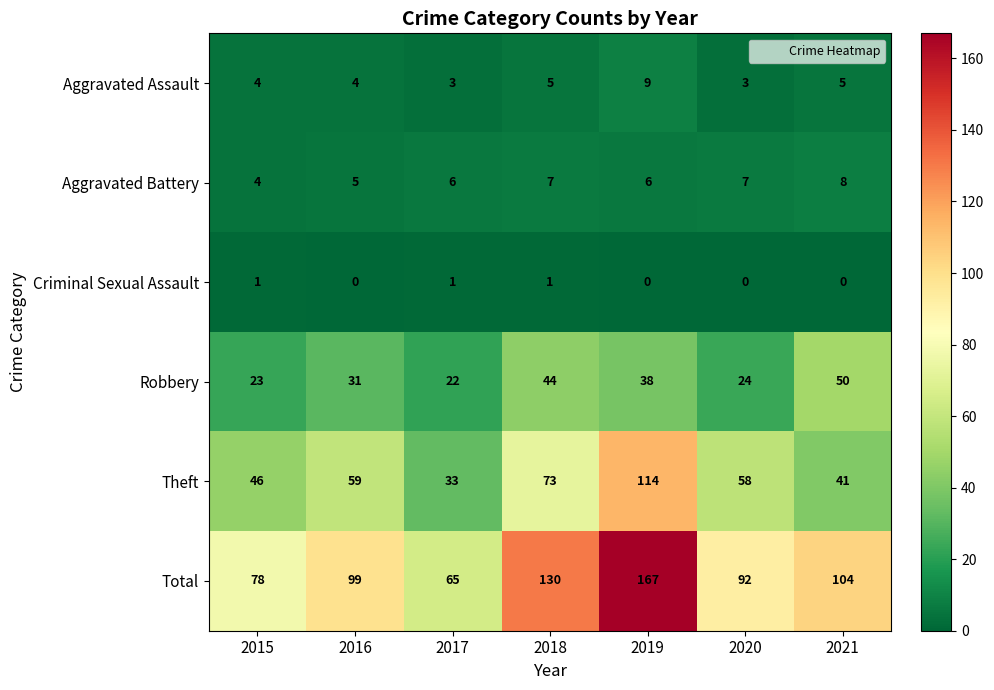

What is the sum of the Theft values at 2020 and 2021?

99